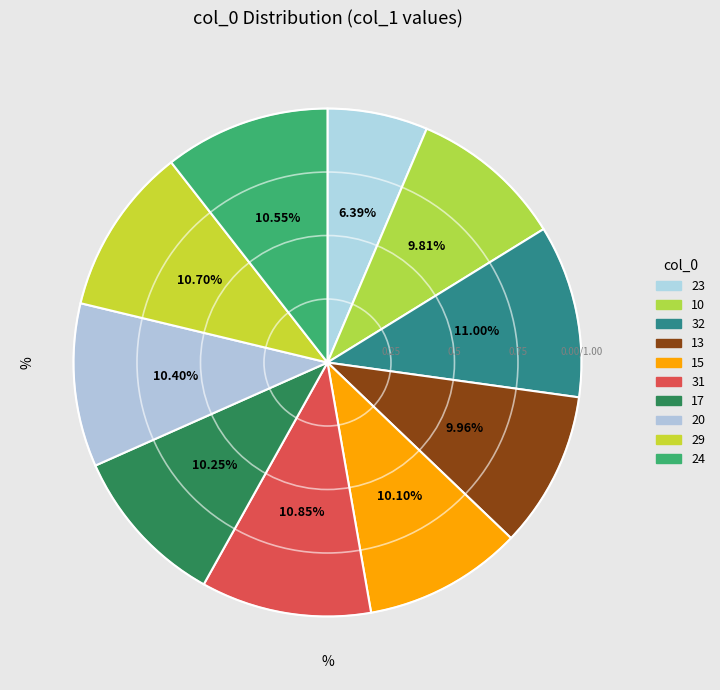

How many slices are in this pie chart?

10